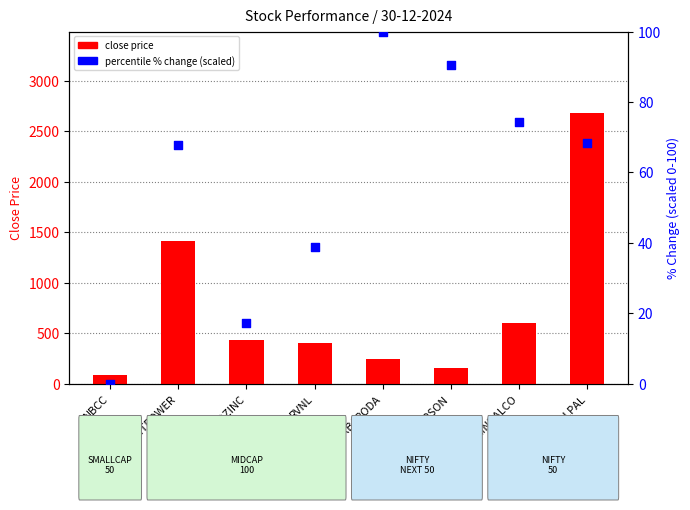

At how many categories does at least one series exceed 2295?

1